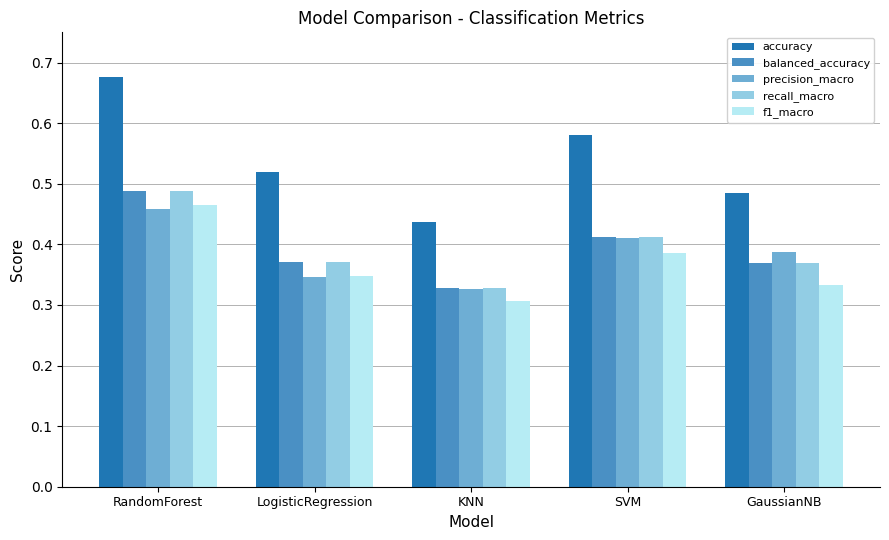

How many precision_macro values are between 0 and 1?

5